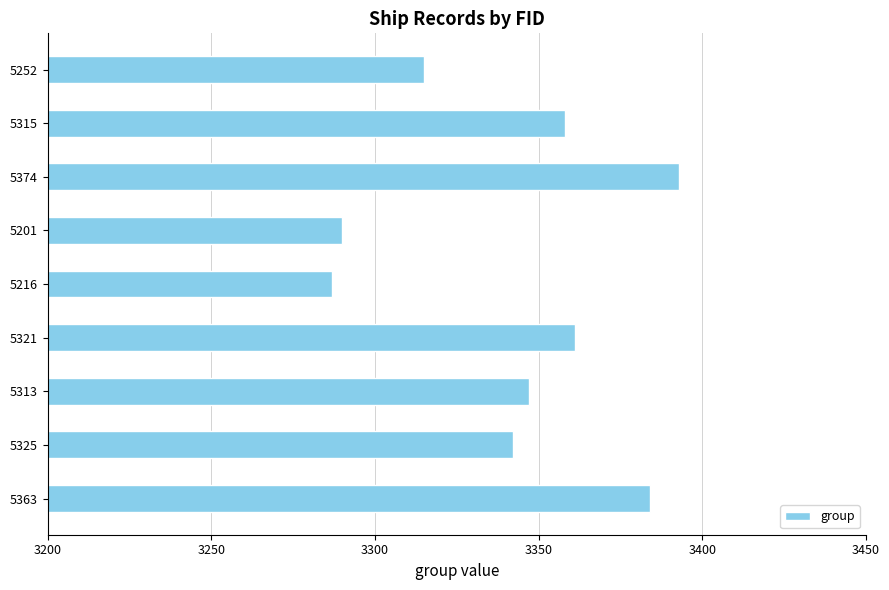

What is the change in value from 5374 to 5252?

-78